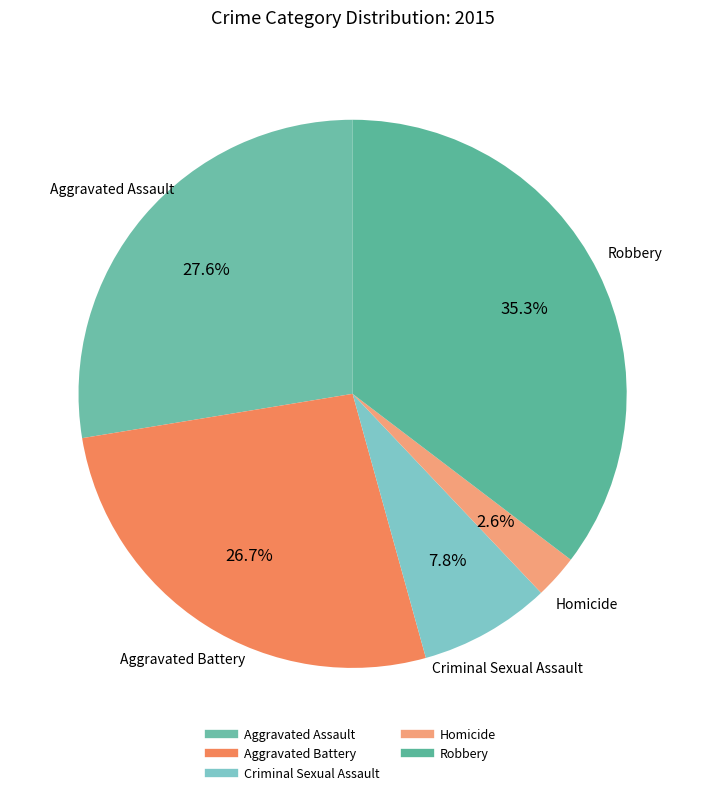

Which has a higher value, Aggravated Battery or Robbery?

Robbery